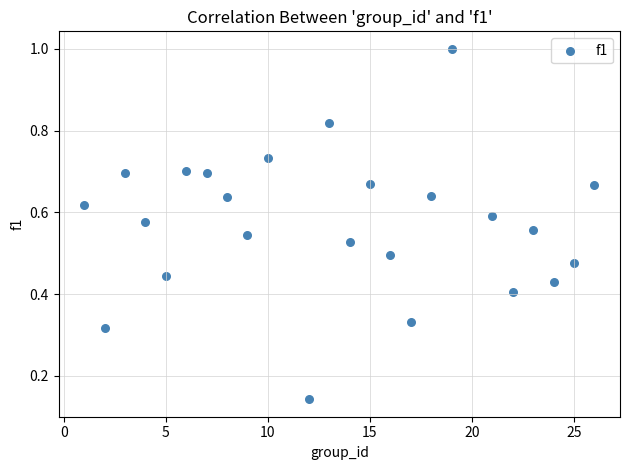

What is the range of Y values (max minus min)?

0.9